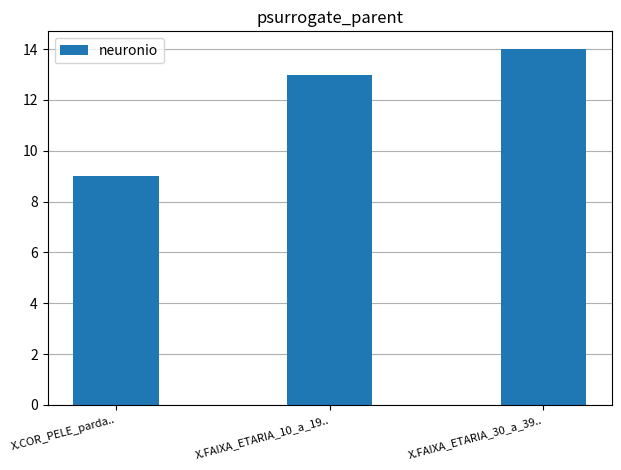

List the labels in order of value, smallest first.

X.COR_PELE_parda.., X.FAIXA_ETARIA_10_a_19.., X.FAIXA_ETARIA_30_a_39..